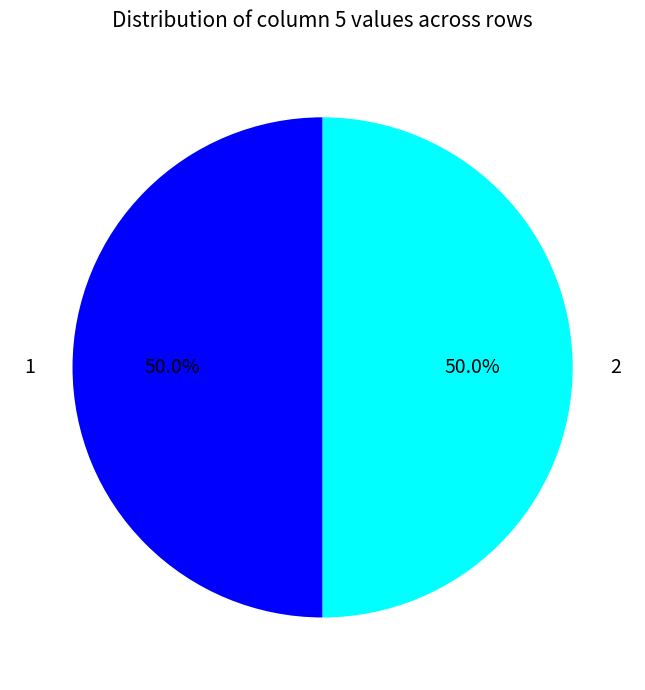

Combined, what portion of the pie is 2 and 1?

100.0%